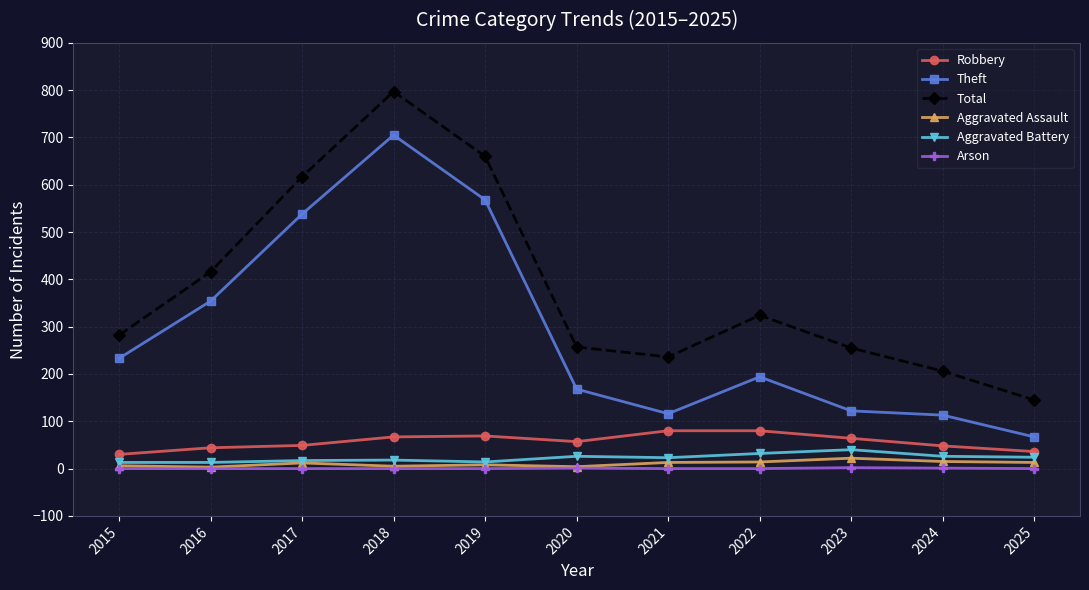

What is the difference between the second highest and second lowest values in the Theft series?

455